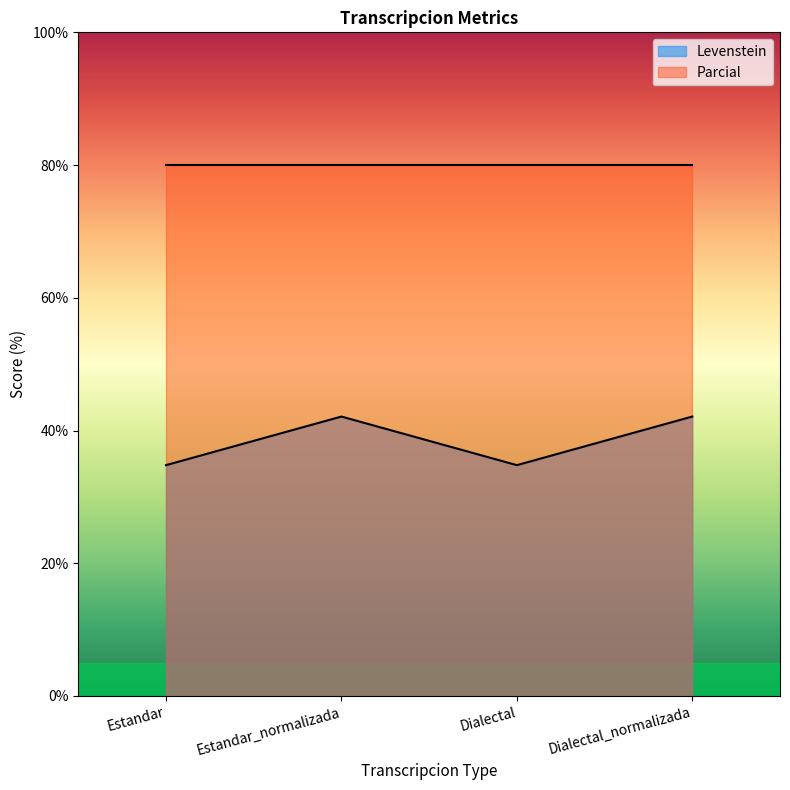

Which has a higher value, Dialectal or Dialectal_normalizada?

Dialectal_normalizada